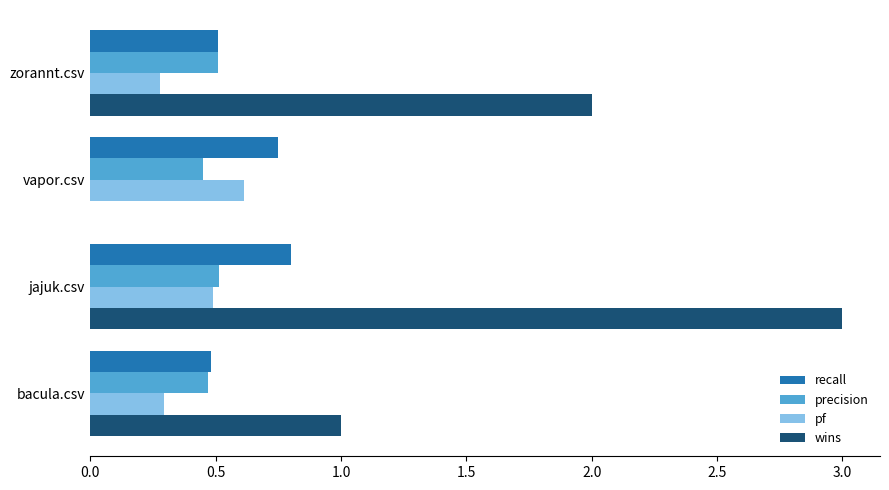

What is the sum of all wins values?

6.0